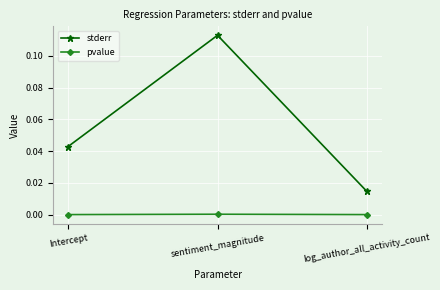

Which series has the widest spread of values?

stderr